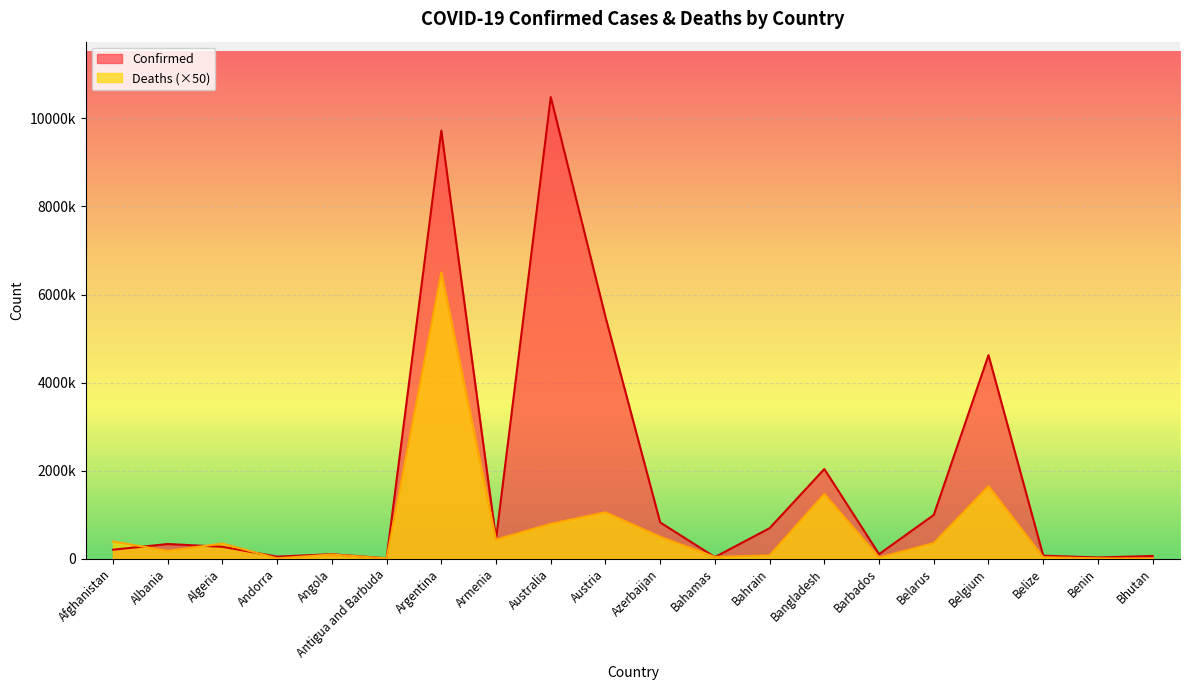

Which label corresponds to the largest value in the chart?

Australia